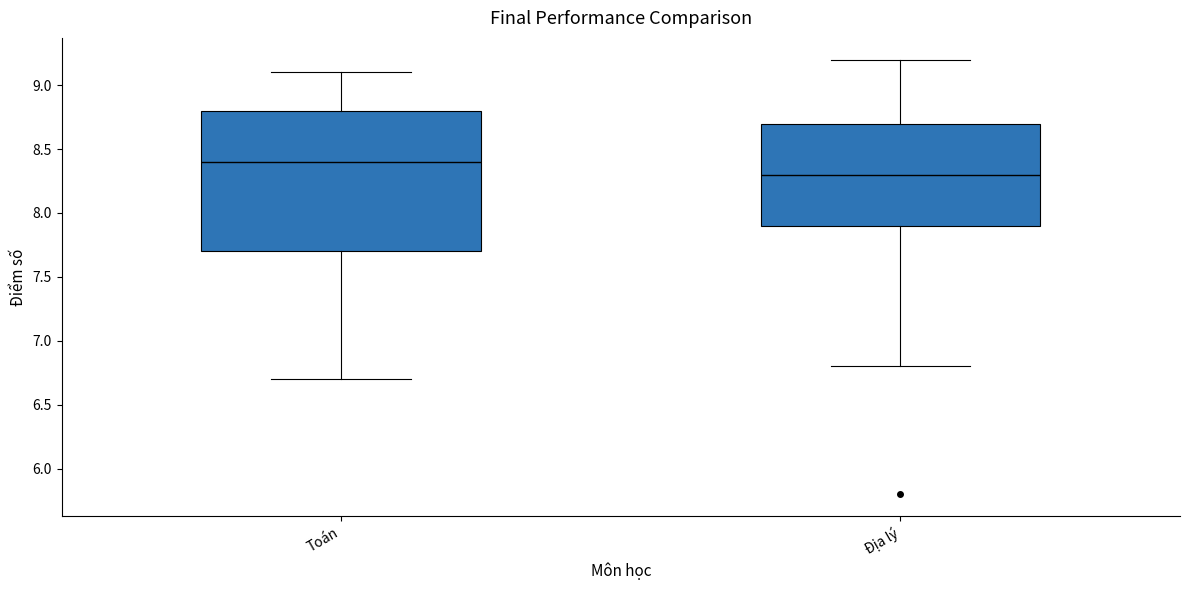

Which box's median line is the highest?

Toán